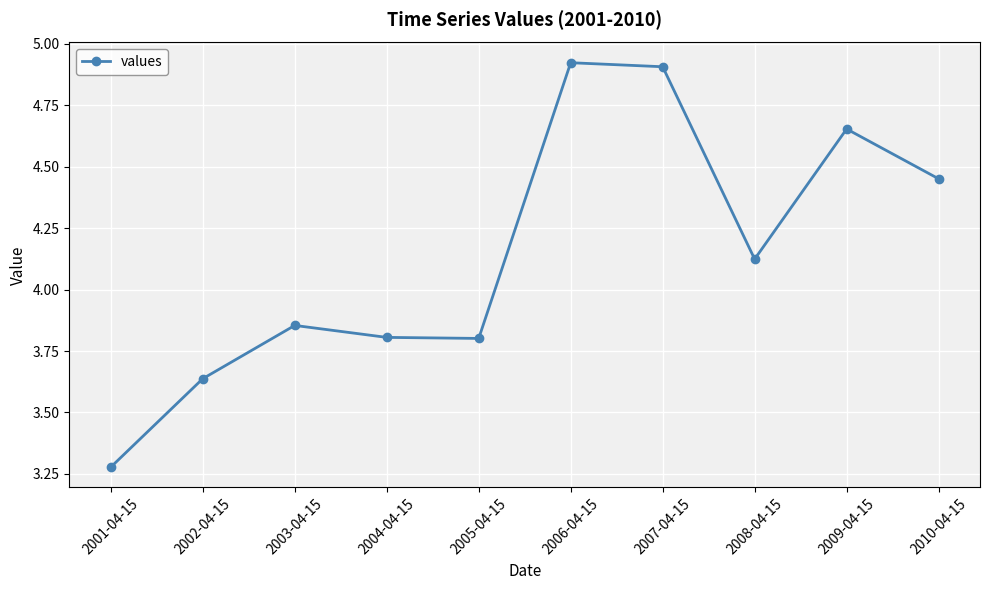

At which category does the chart reach its peak across all series?

2006-04-15